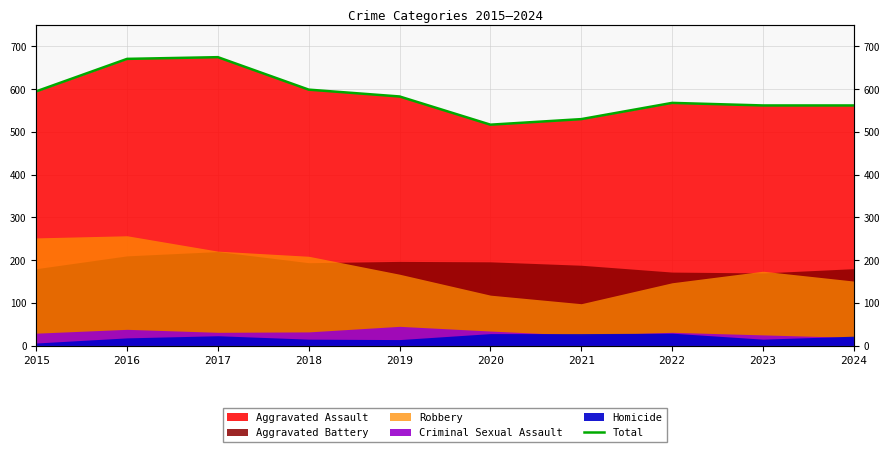

Where is the data nearest to the value 596?

2015